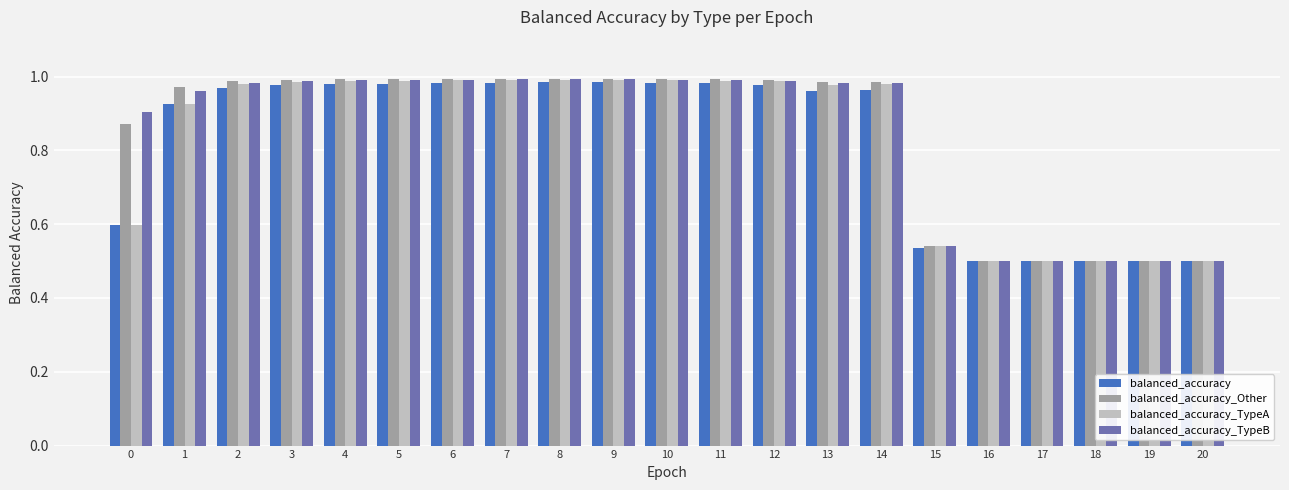

What is the sum of all balanced_accuracy_TypeB values?

17.8